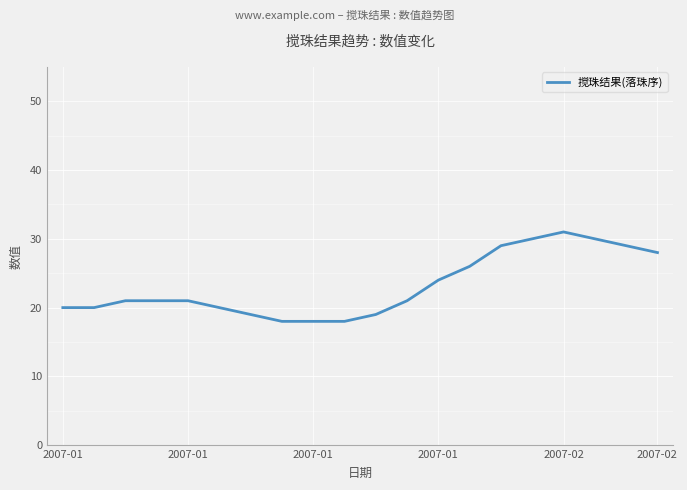

How many lines are shown in the chart?

1